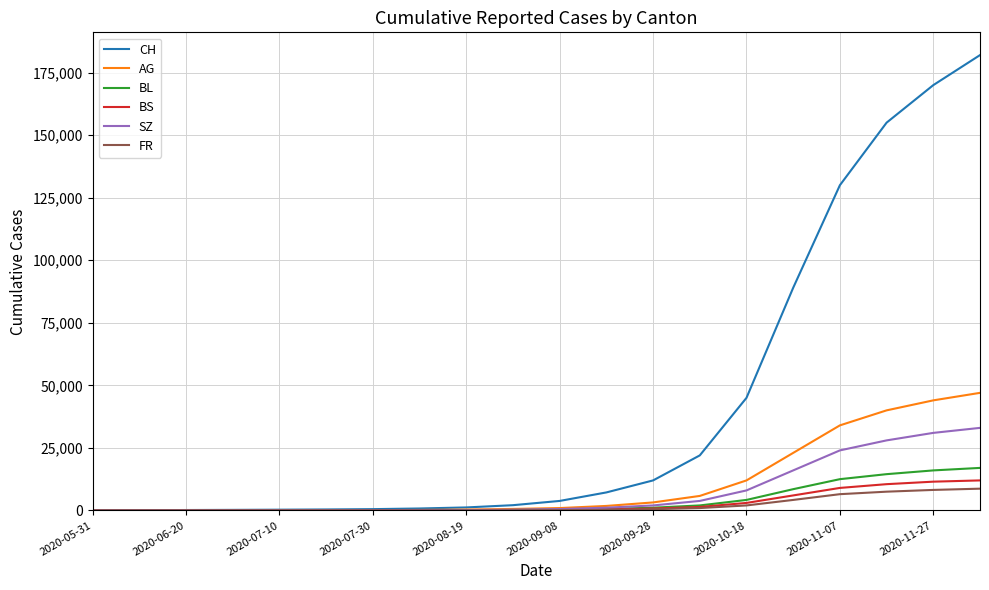

Which series has the largest total across all categories?

CH